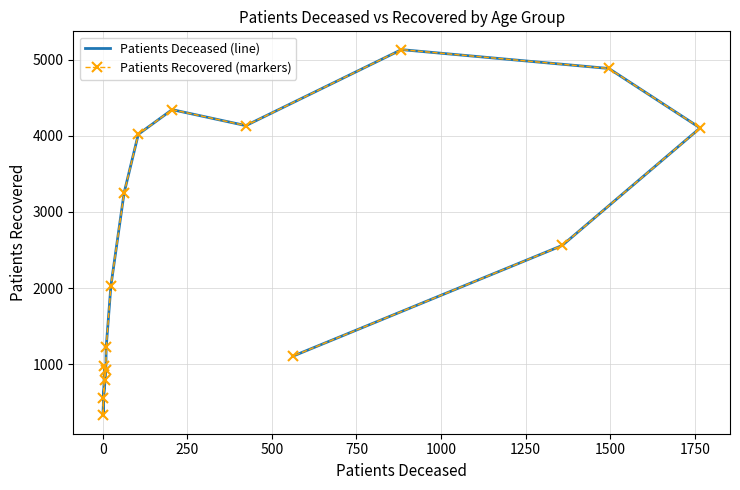

True or false: Patients Deceased (line) has more than 0 points higher than both neighbors.

True